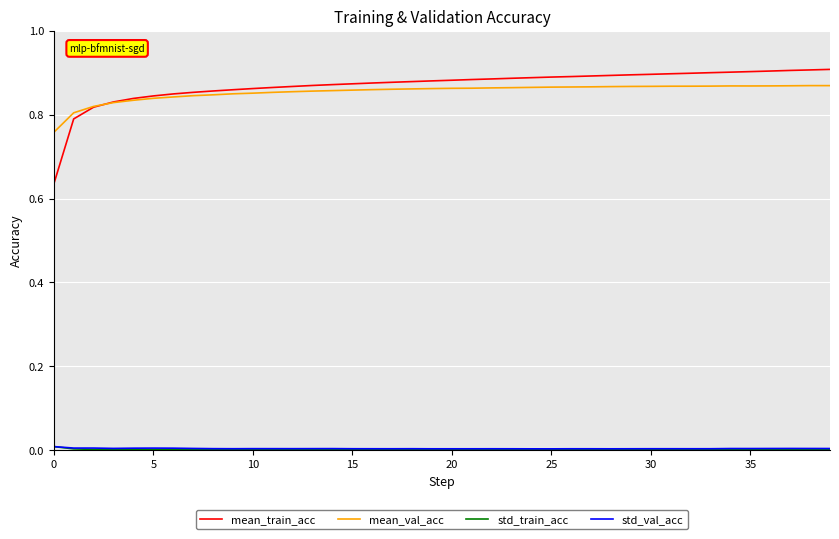

Which series has the largest range (max minus min)?

mean_train_acc